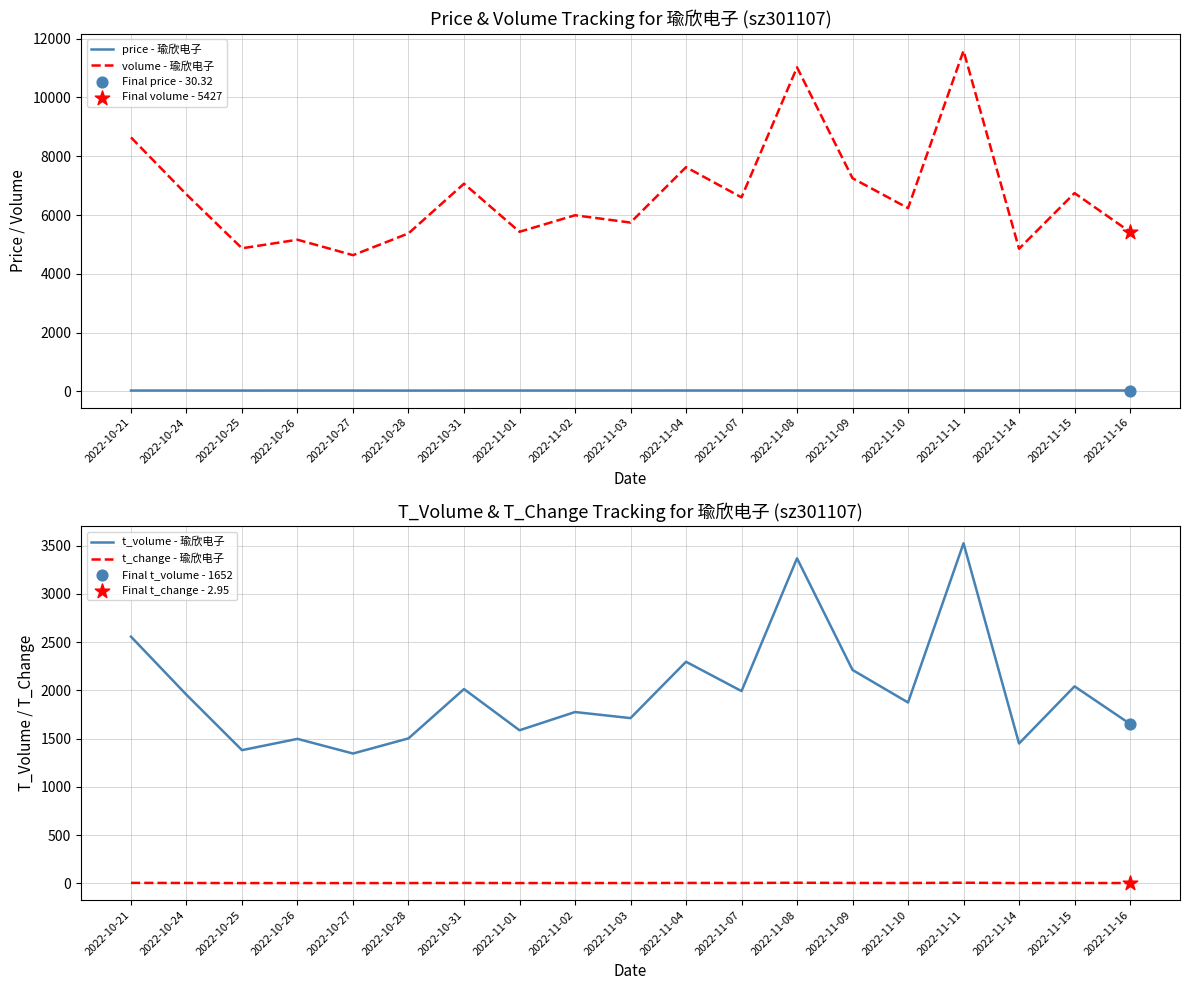

What is the total value across all series at 2022-11-09?

9497.5